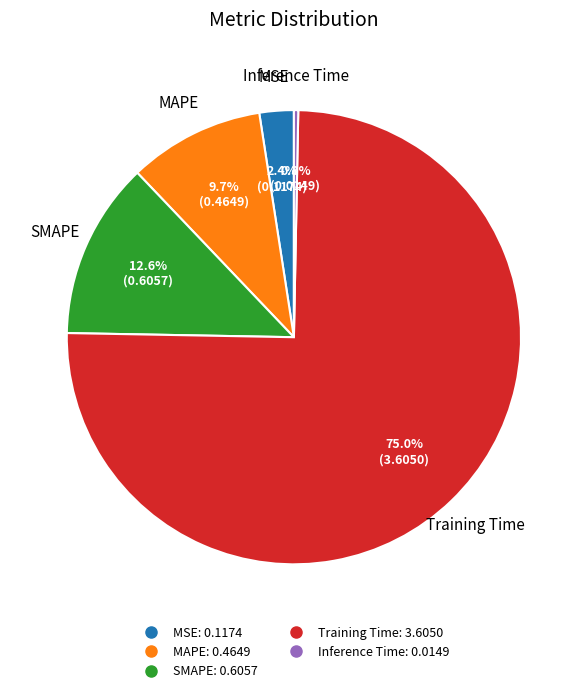

Rank the categories by value from highest to lowest.

Training Time, SMAPE, MAPE, MSE, Inference Time